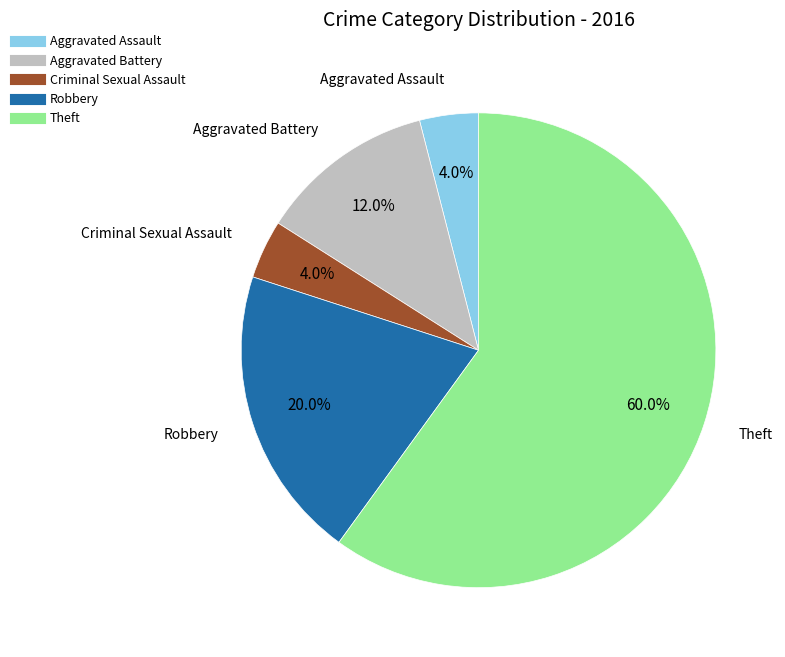

What is the ratio of the value at Robbery to the value at Aggravated Assault?

5.0